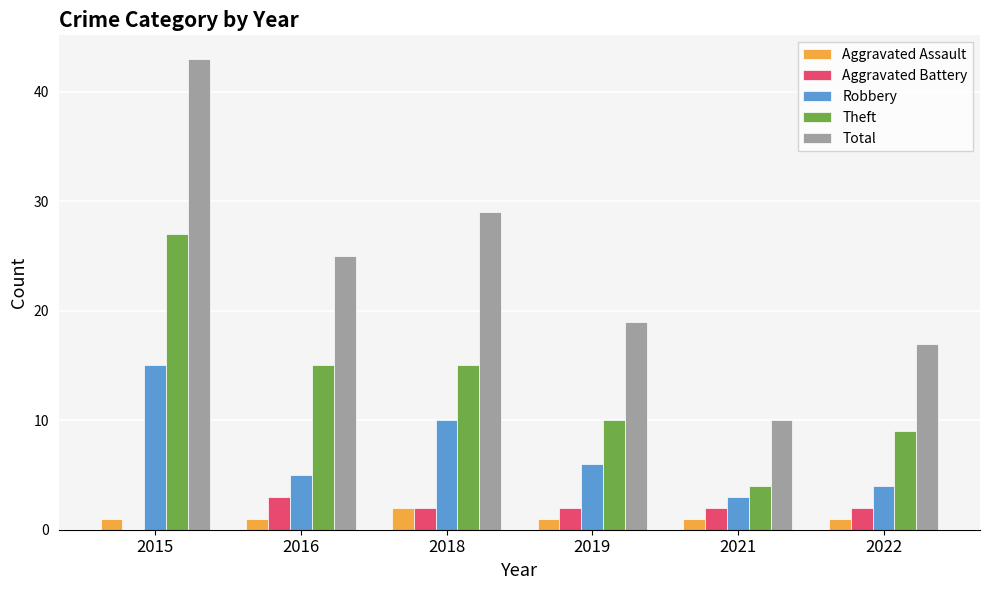

What is the average value of the Robbery series?

7